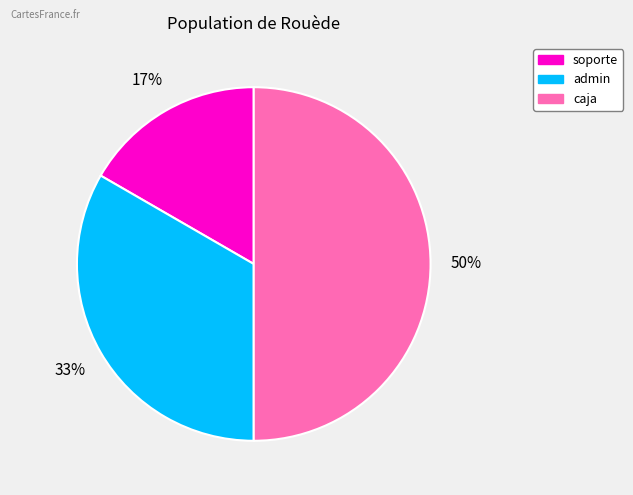

Which slice is the smallest?

soporte